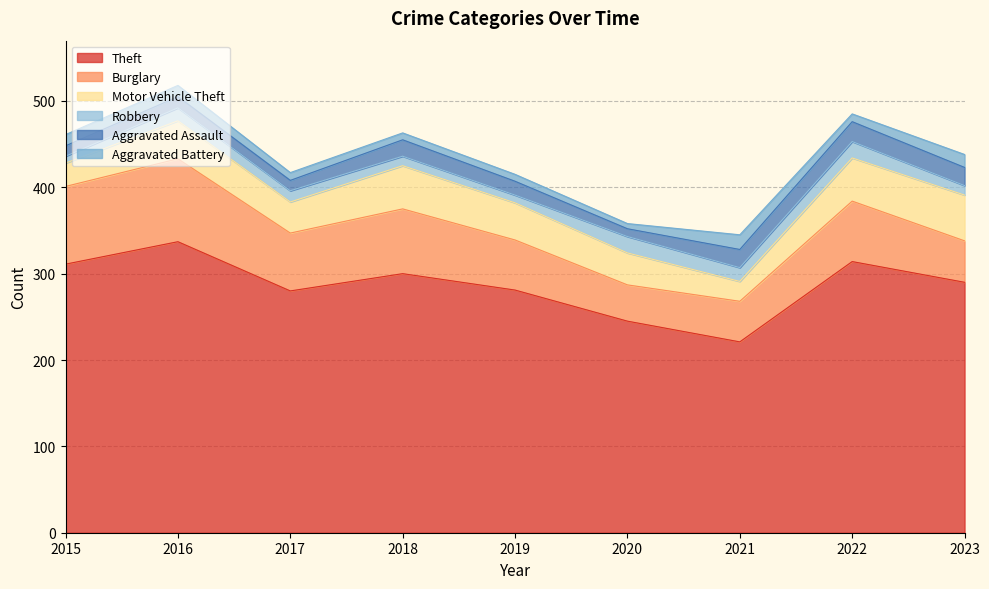

True or false: Robbery has more than 2 interior local peaks.

True